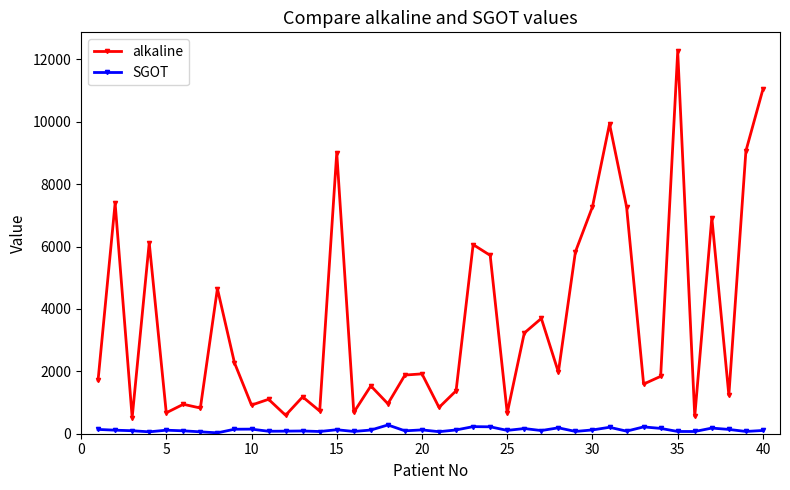

Rank the series by their maximum value, from highest to lowest.

alkaline, SGOT